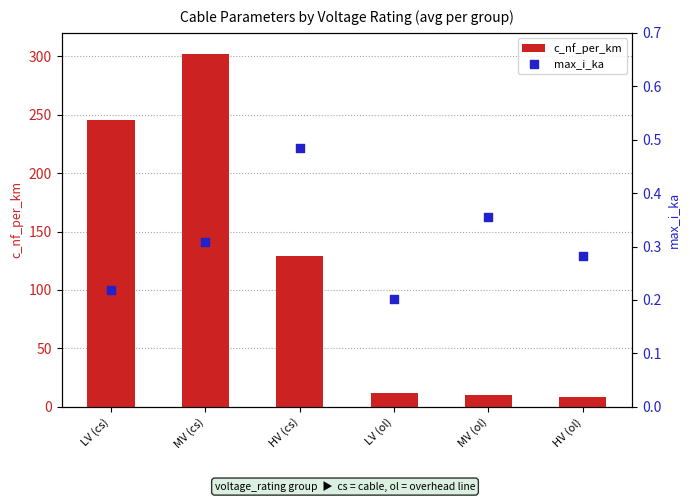

Is the value of c_nf_per_km at HV (cs) greater than the value of max_i_ka at LV (ol)?

Yes